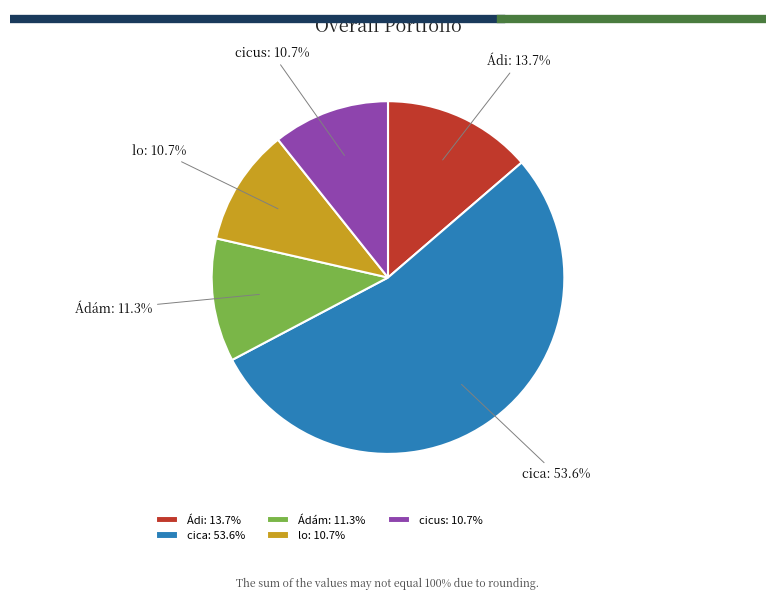

Is there a majority slice in this chart?

Yes